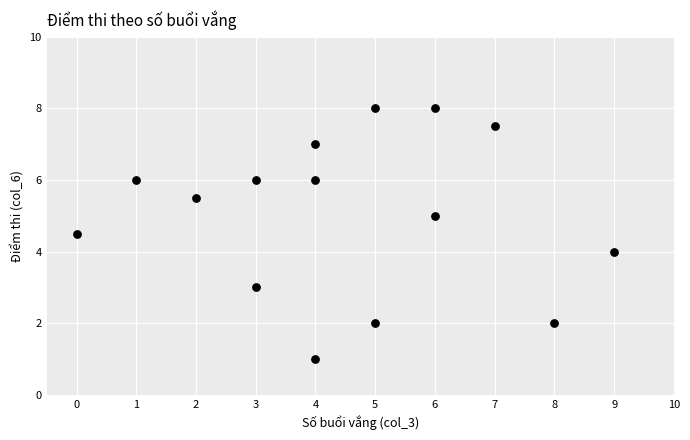

What is the range of Y values (max minus min)?

7.0